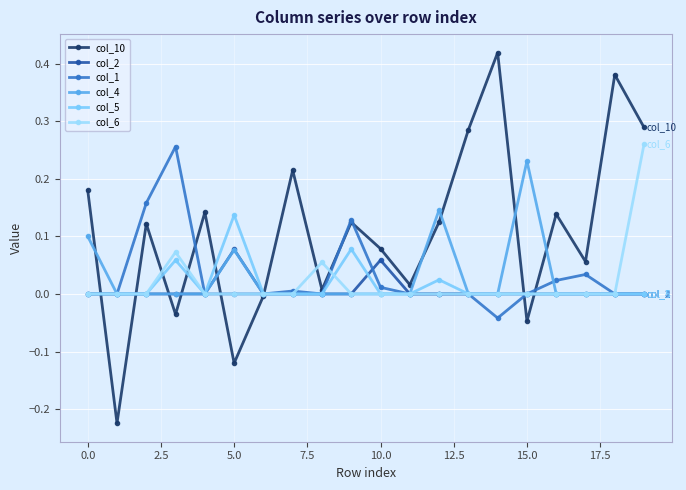

True or false: col_5 has more than 0 points higher than both neighbors.

True